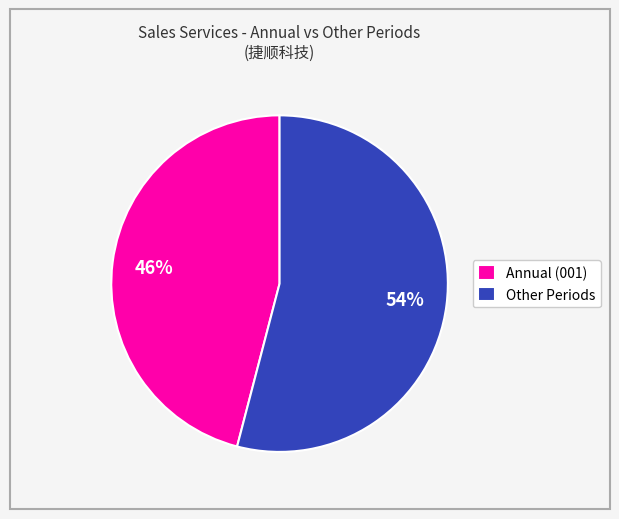

To the nearest percent, what portion does Other Periods represent?

54%